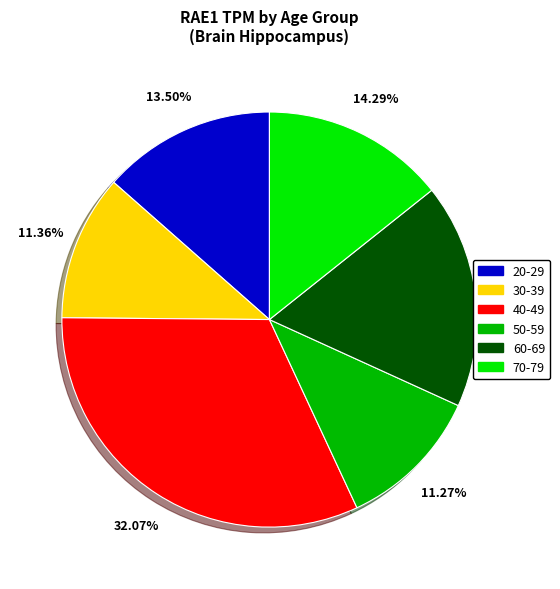

Approximately how many times larger is the value at 20-29 compared to 50-59?

1.2